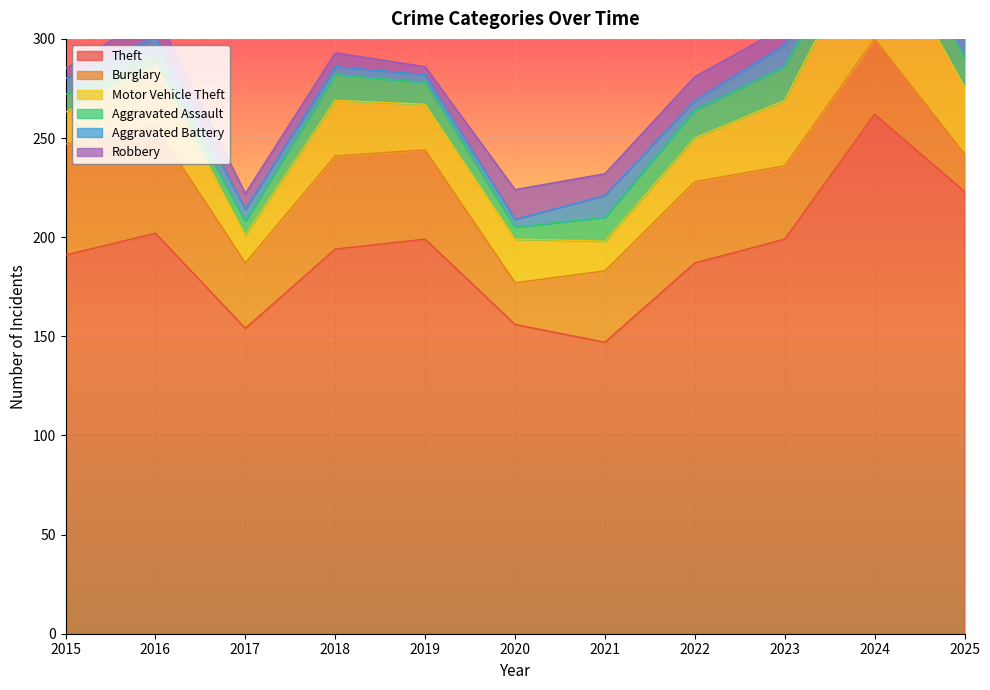

How many distinct data groups are displayed?

6